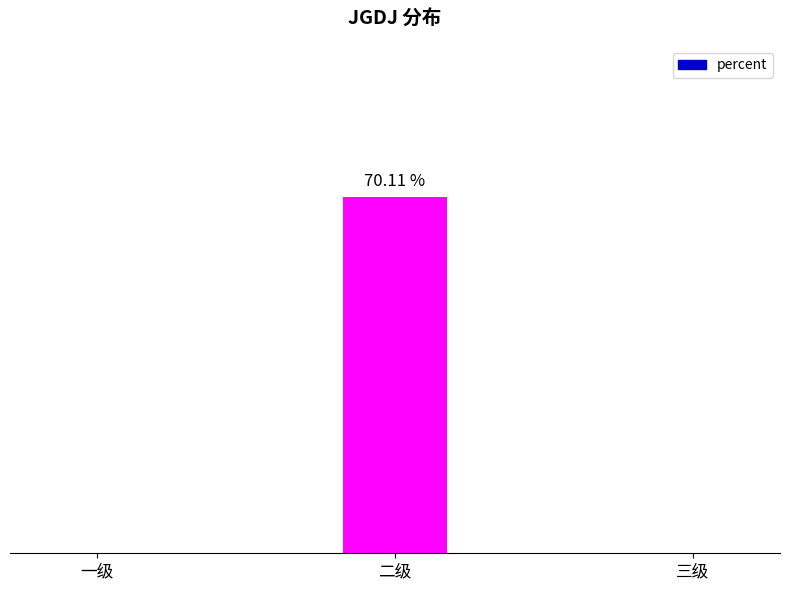

Are the bars horizontal?

No